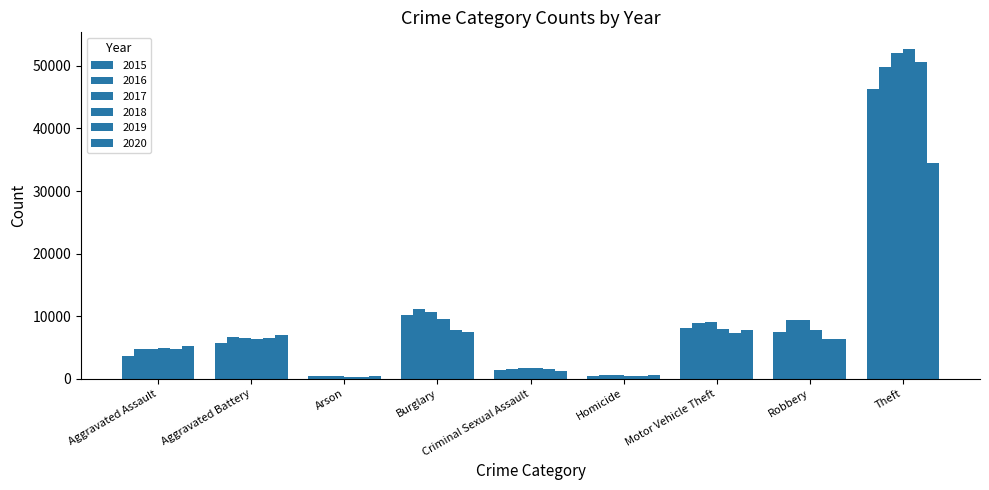

What is the difference between the highest and lowest values at Arson?

185